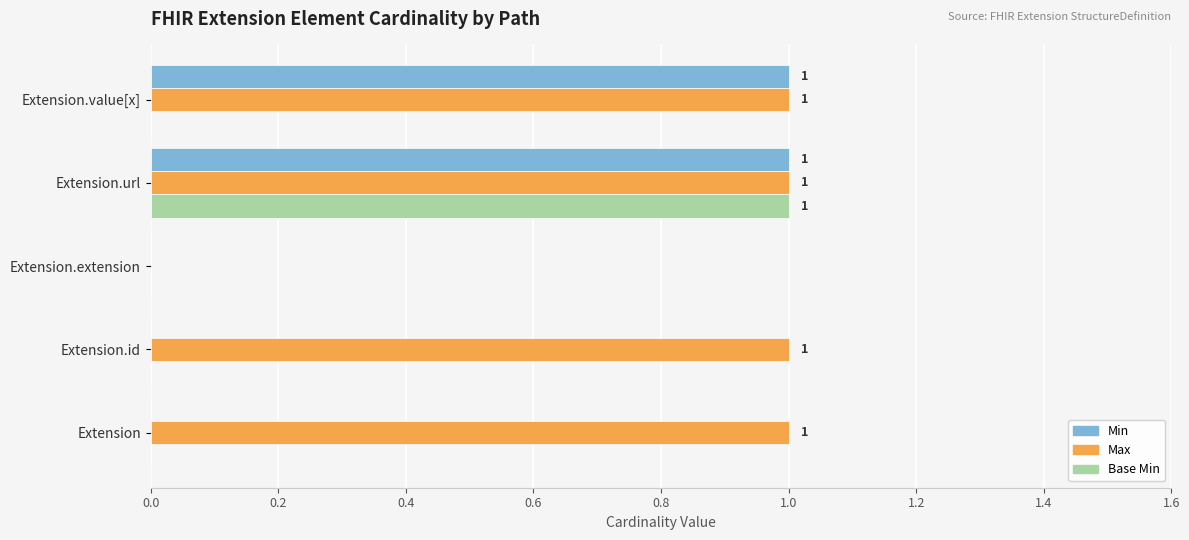

Which series changed the most between Extension.id and Extension.value[x]?

Min